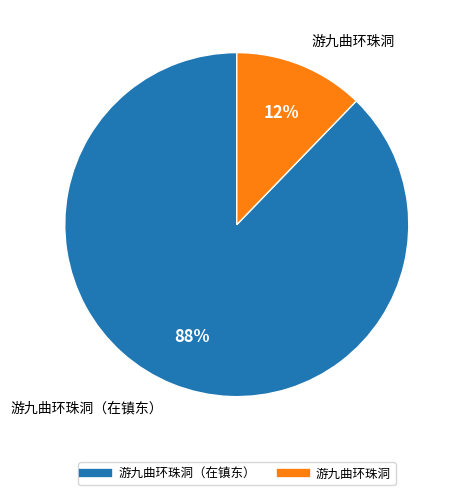

To the nearest percent, what is the average slice percentage?

50%